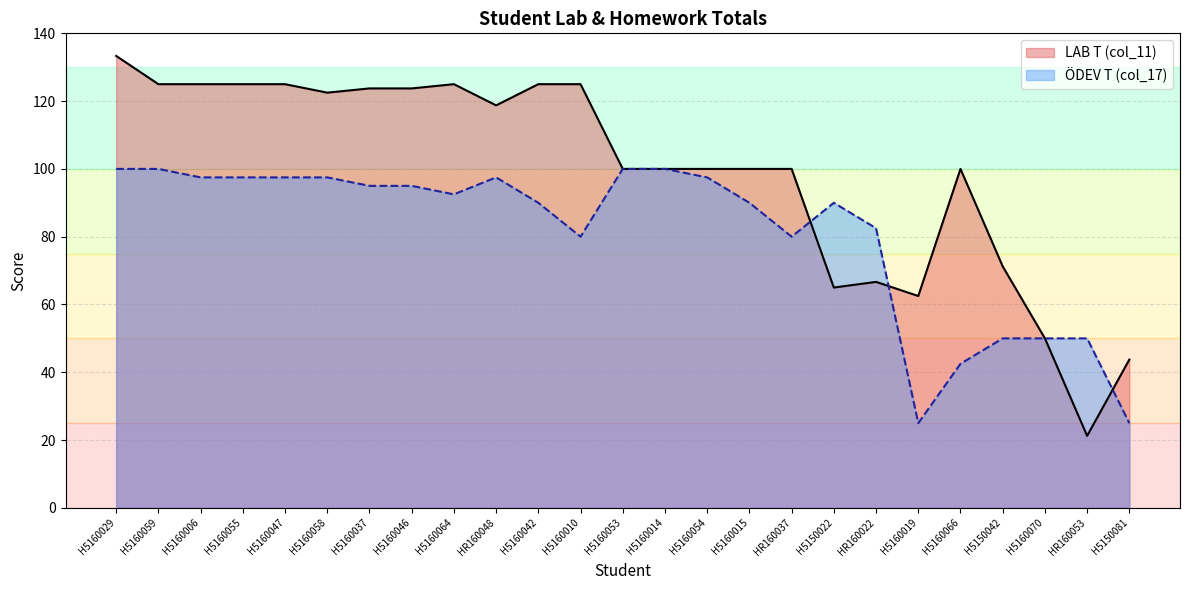

At which category does LAB T (col_11) reach its first local peak?

H5160064